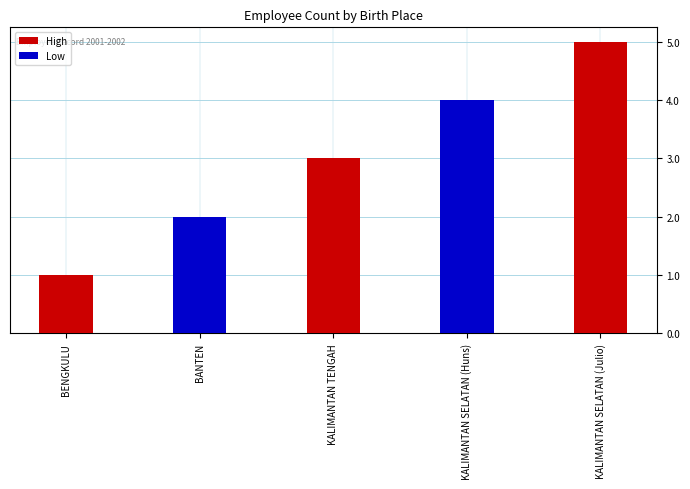

At which category does the chart reach its minimum across all series?

BENGKULU